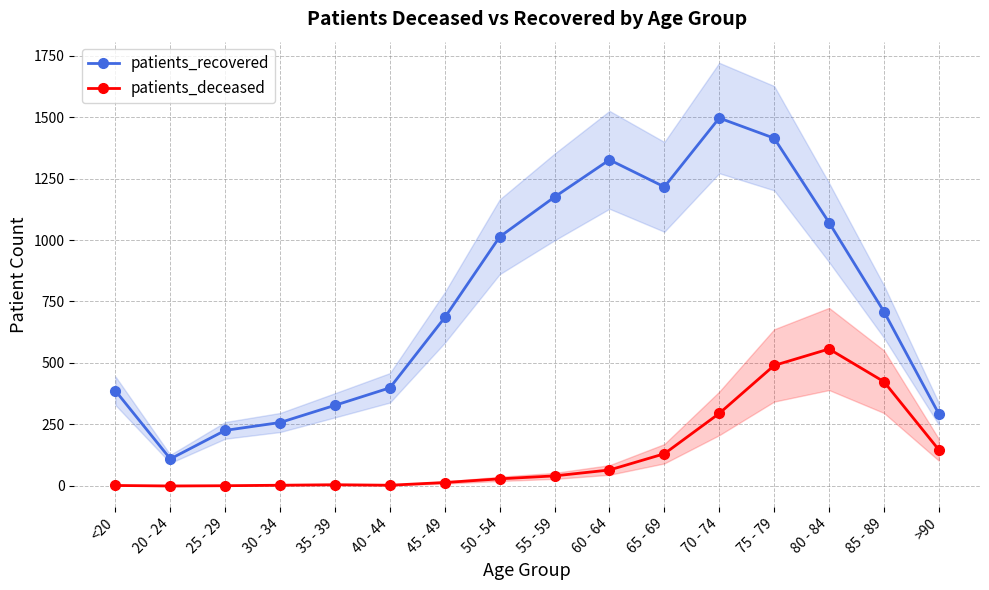

What is the spread (max minus min) of values at 85 - 89?

285